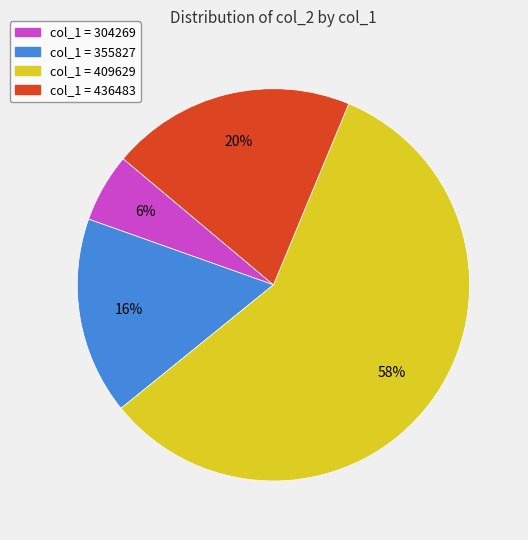

How many segments does this pie chart have?

4